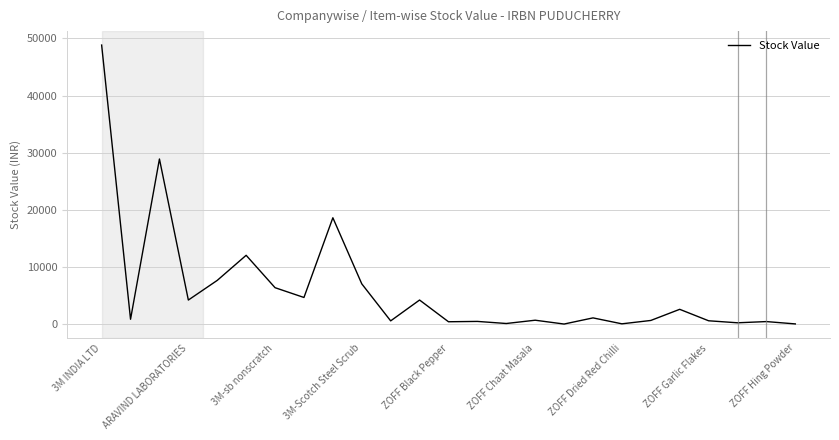

What is the maximum value shown in the chart?

48824.9